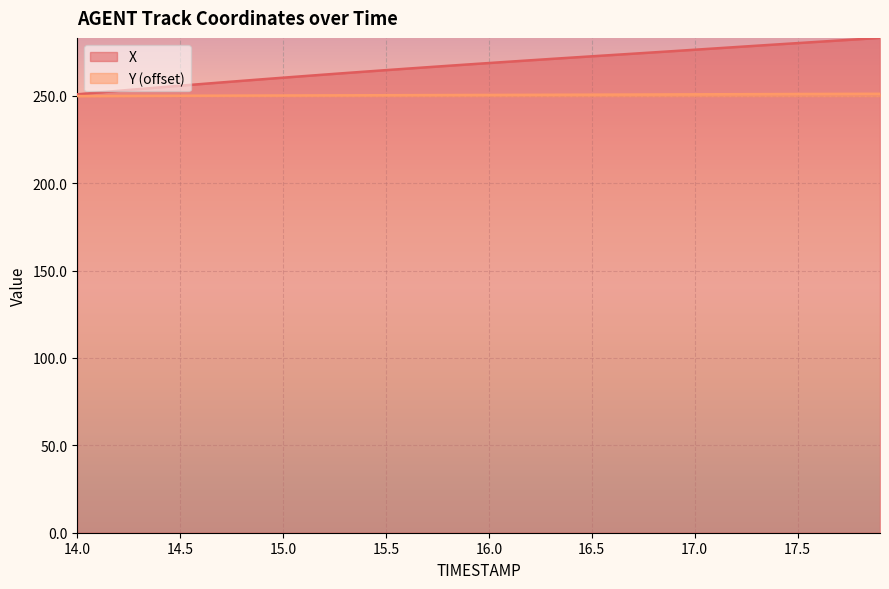

Reading left to right, transcribe all the data shown in this chart.

X: 250.9	251.9	252.9	253.9	254.8	255.8	256.7	257.7	258.6	259.5	260.4	261.3	262.1	263.0	263.9	264.7	265.5	266.4	267.2	268.0	268.8	269.6	270.3	271.1	271.9	272.6	273.4	274.1	274.9	275.6	276.4	277.1	277.9	278.7	279.4	280.2	280.9	281.7	282.4	283.2
Y: 249.9	249.9	249.9	250.0	250.0	250.0	250.1	250.1	250.1	250.2	250.2	250.2	250.3	250.3	250.3	250.4	250.4	250.4	250.5	250.5	250.5	250.5	250.6	250.6	250.6	250.7	250.7	250.7	250.8	250.8	250.9	250.9	250.9	251.0	251.0	251.1	251.1	251.1	251.1	251.2